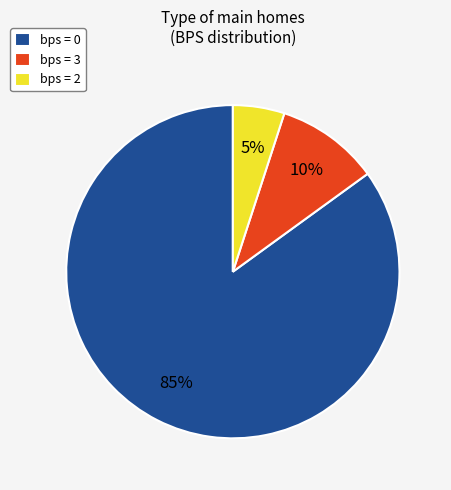

What is the largest slice in the pie chart?

bps = 0